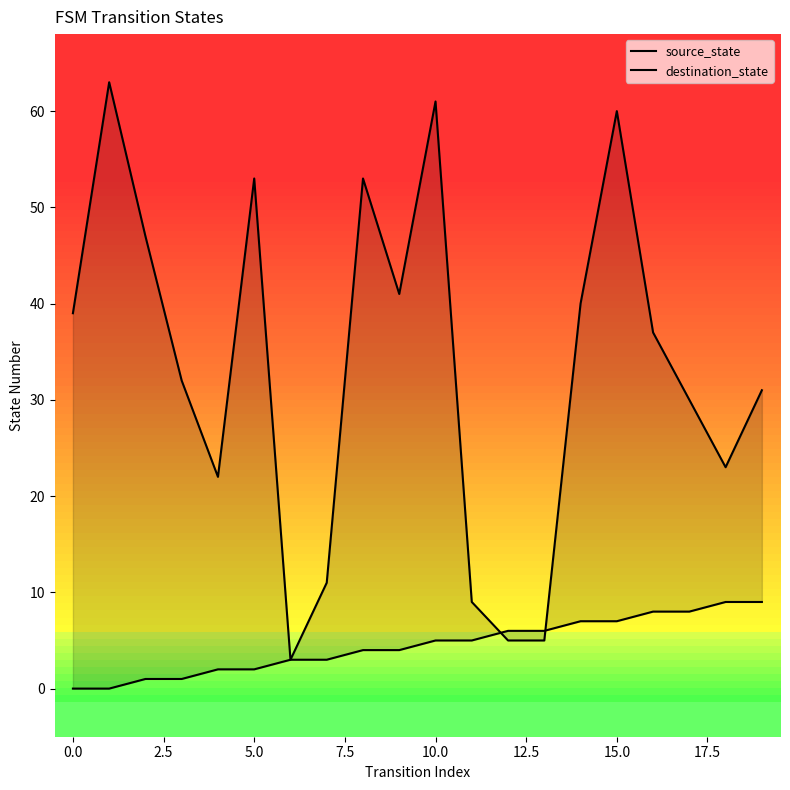

At which category is the sum across all series the highest?

15